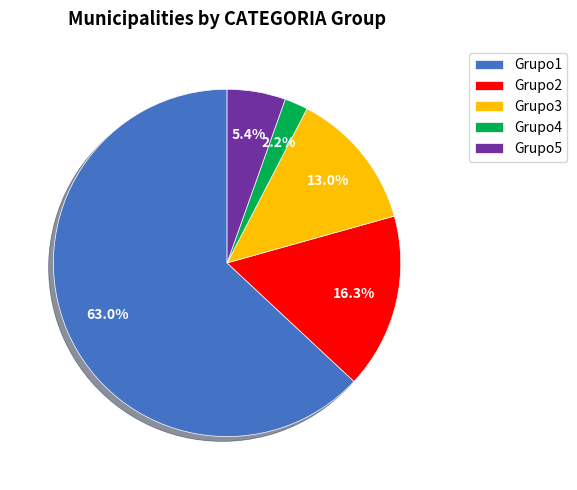

How much of the chart is everything except Grupo3?

87.0%